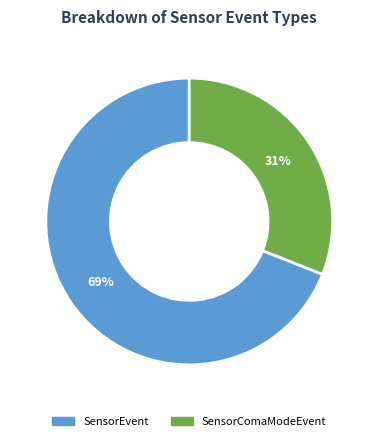

Is there any slice that represents more than half of the pie?

Yes